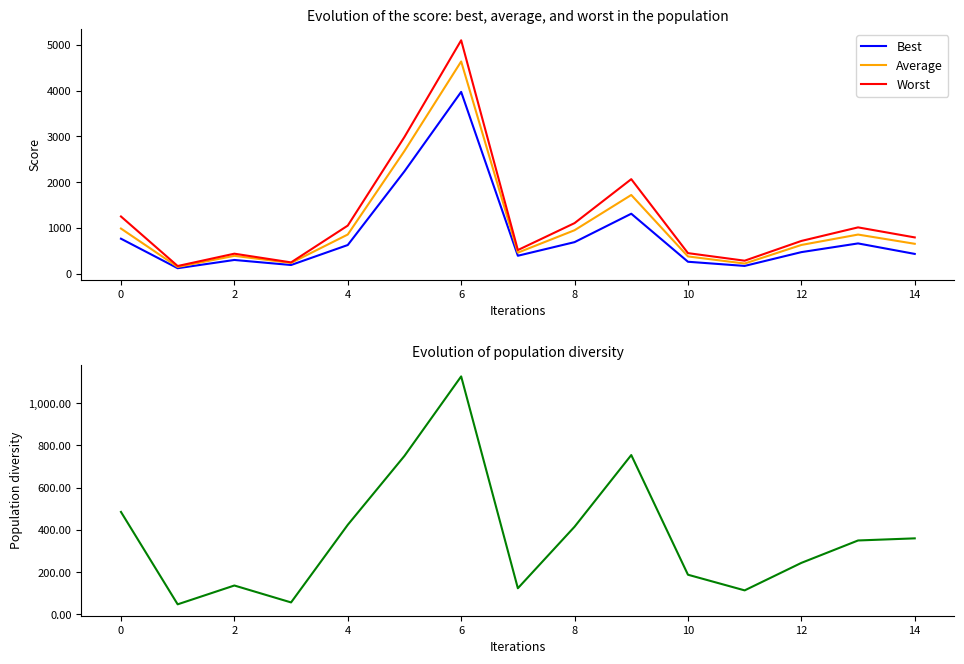

The Worst series shows 1872.0 at −2. True or false?

False